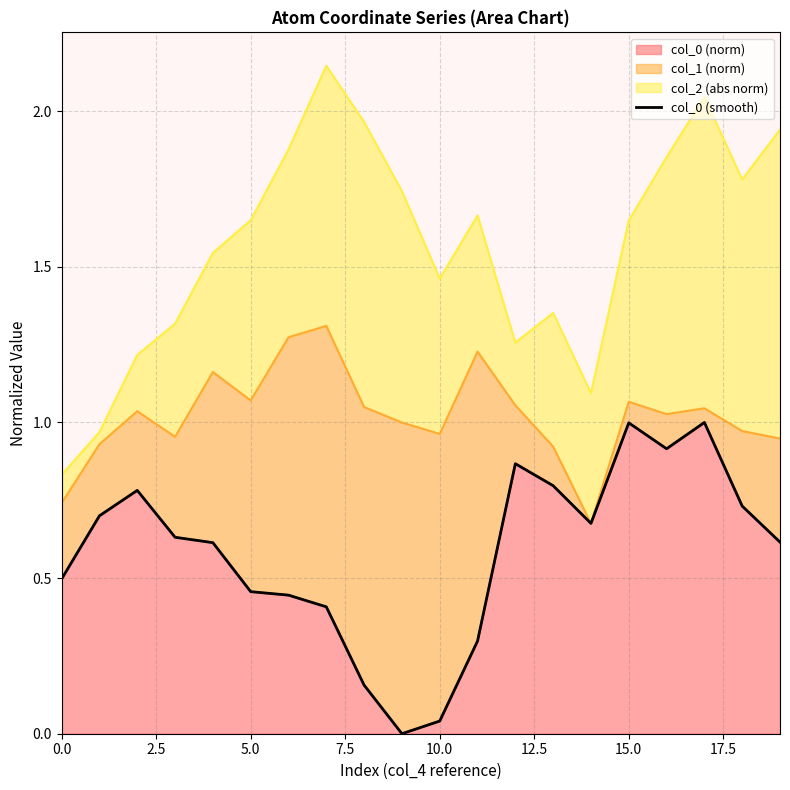

What is the change in value from 11 to 17?

+0.7